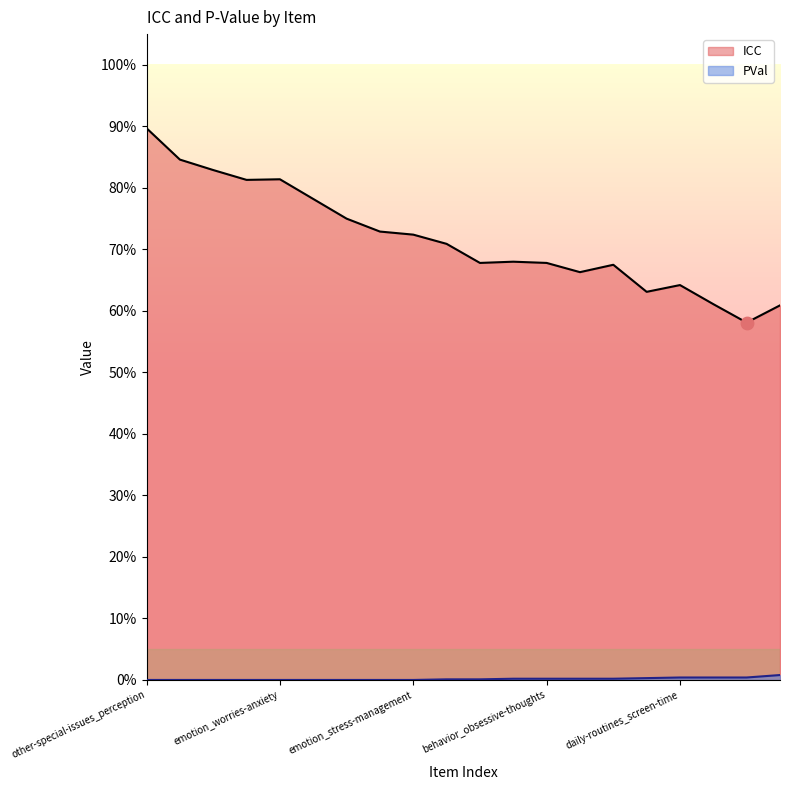

Is the value of ICC at daily-routines_screen-time greater than the value of PVal at other-special-issues_trauma?

Yes